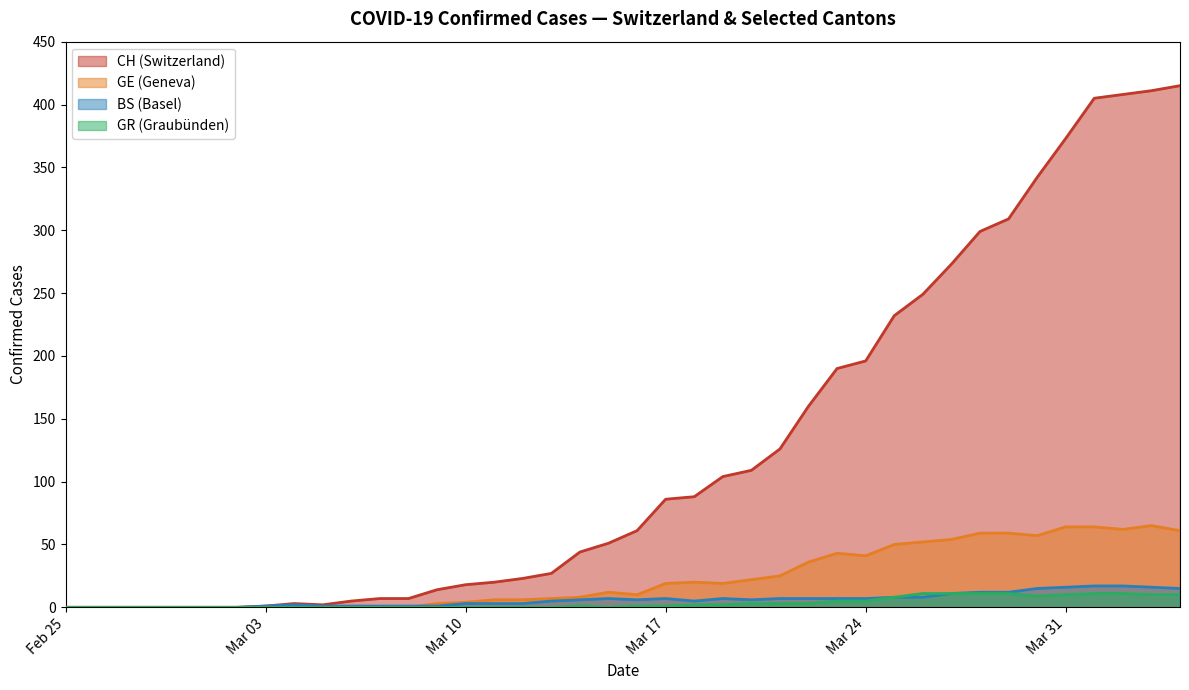

What is the highest value of the BS (Basel) series?

17